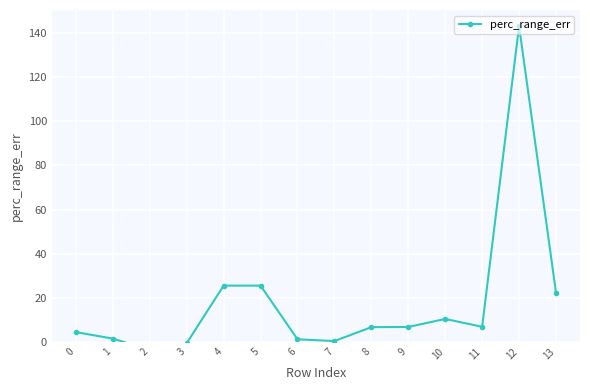

How many values are below 6?

6